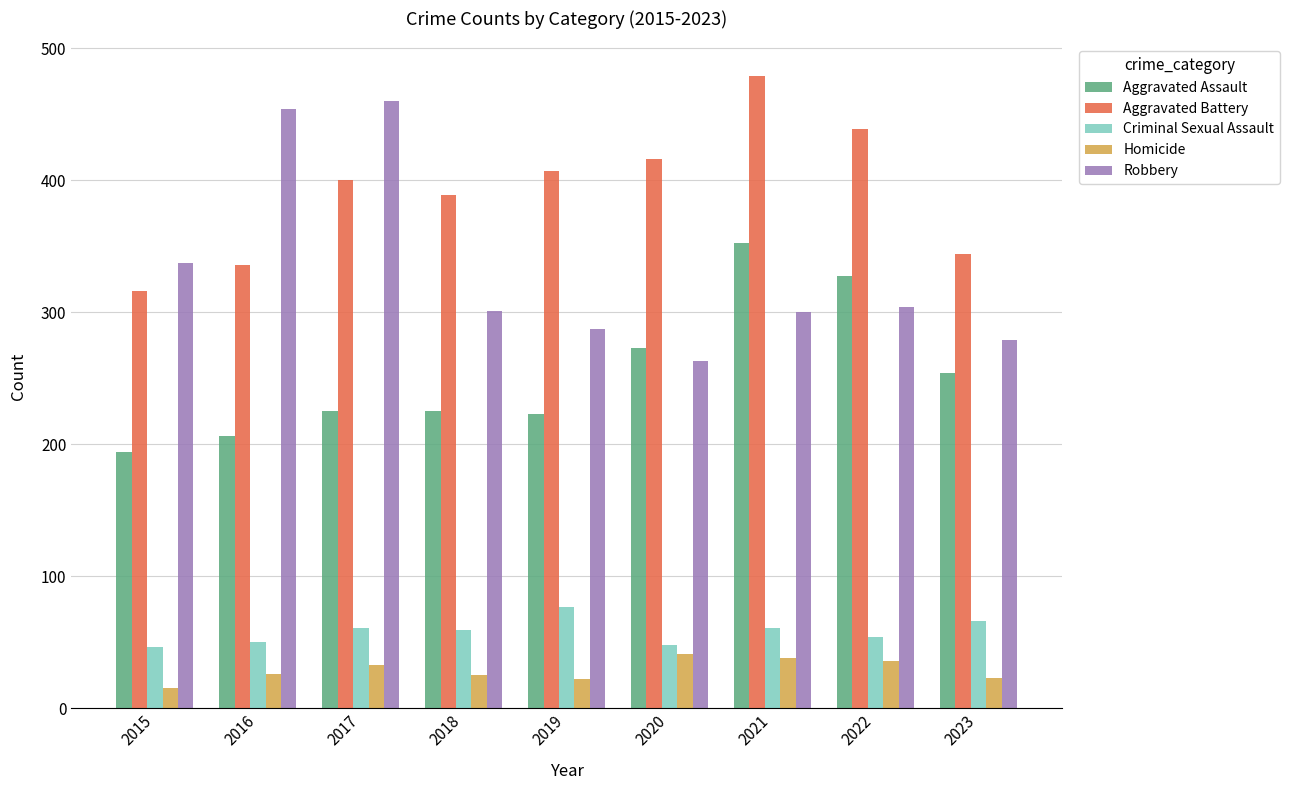

What is the difference between the Robbery values at 2019 and 2017?

173